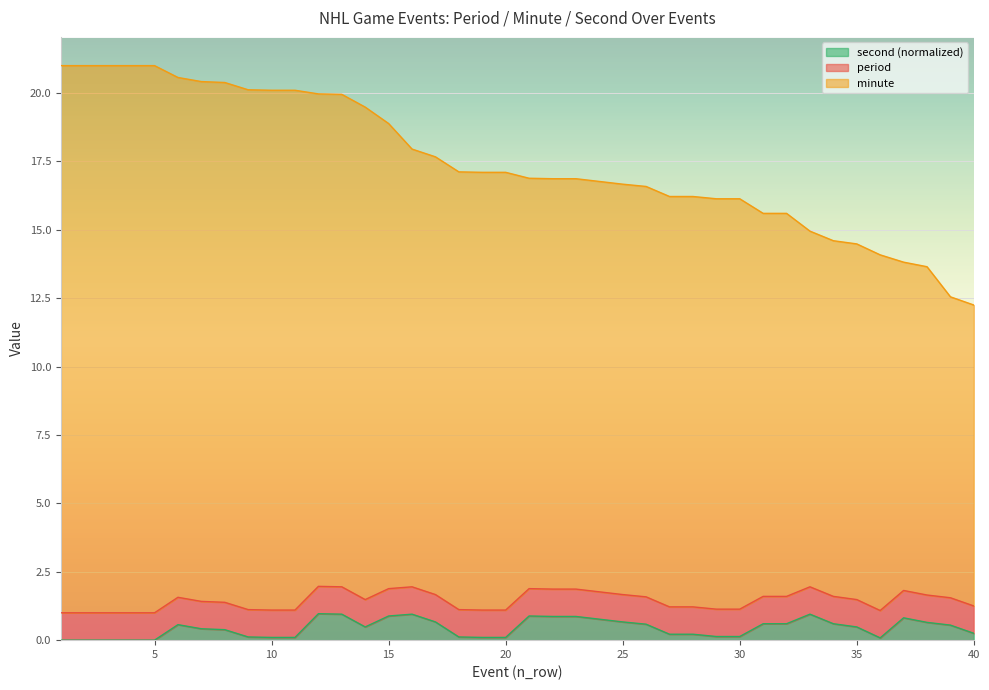

True or false: minute has a value of 13.8 at 37.

True